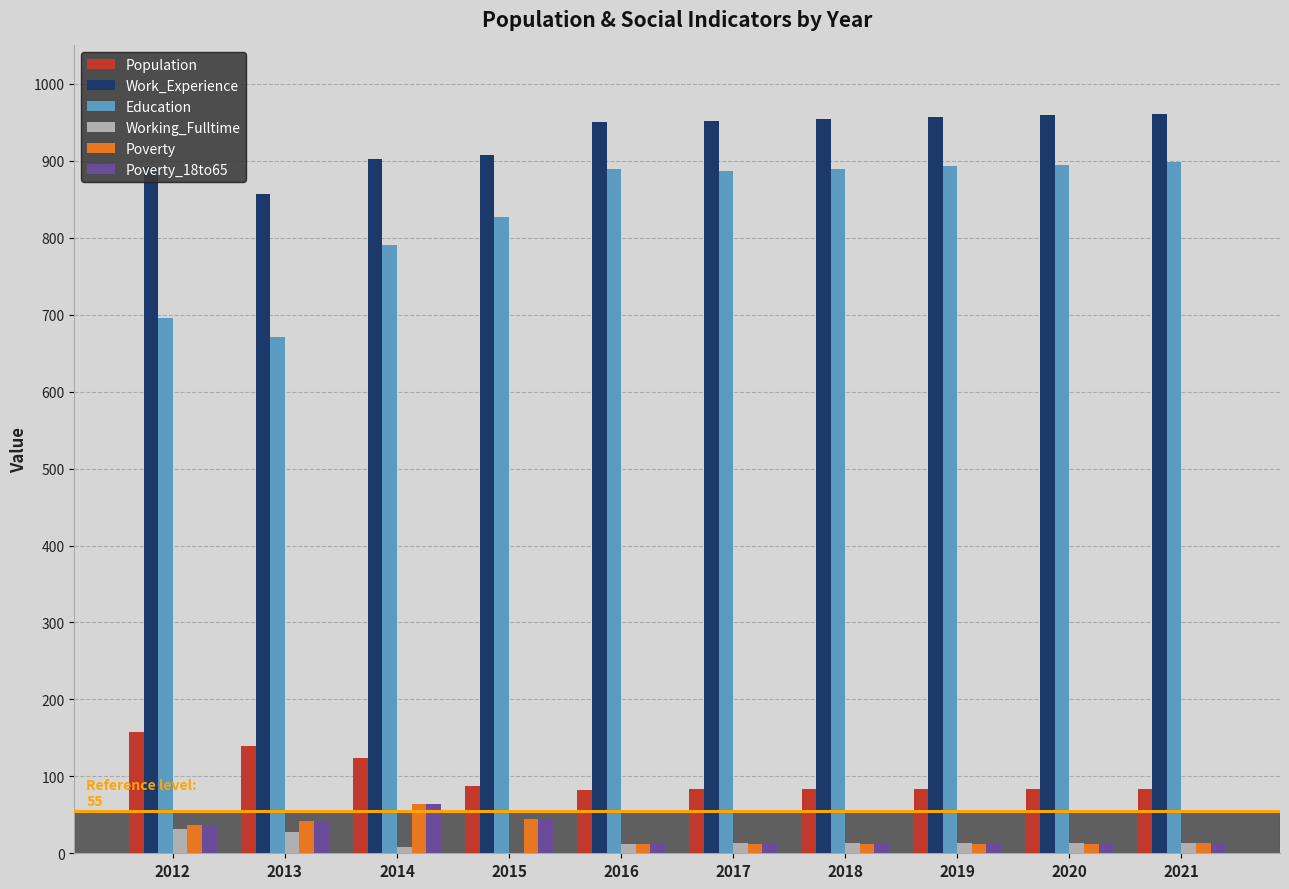

The Working_Fulltime series shows 8 at 2014. True or false?

True